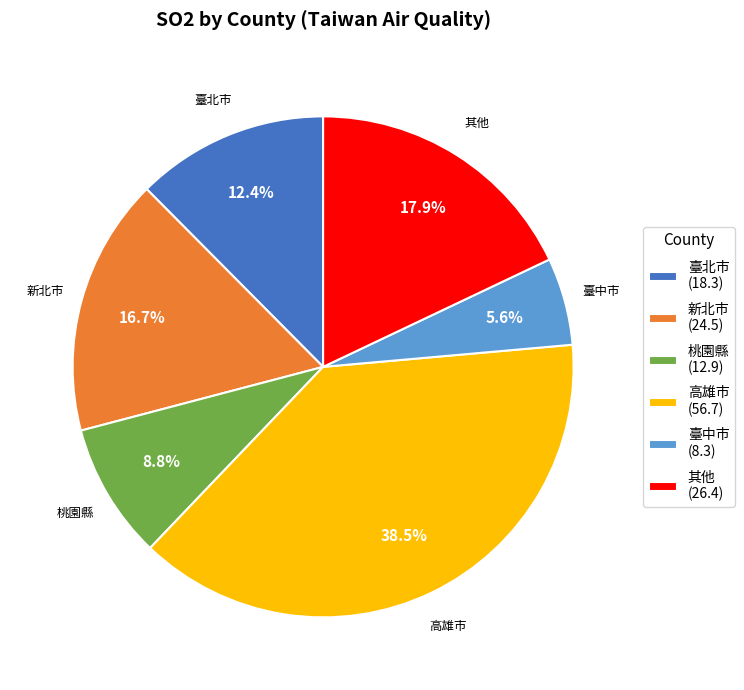

Rank the categories by value from lowest to highest.

臺中市, 桃園縣, 臺北市, 新北市, 其他, 高雄市